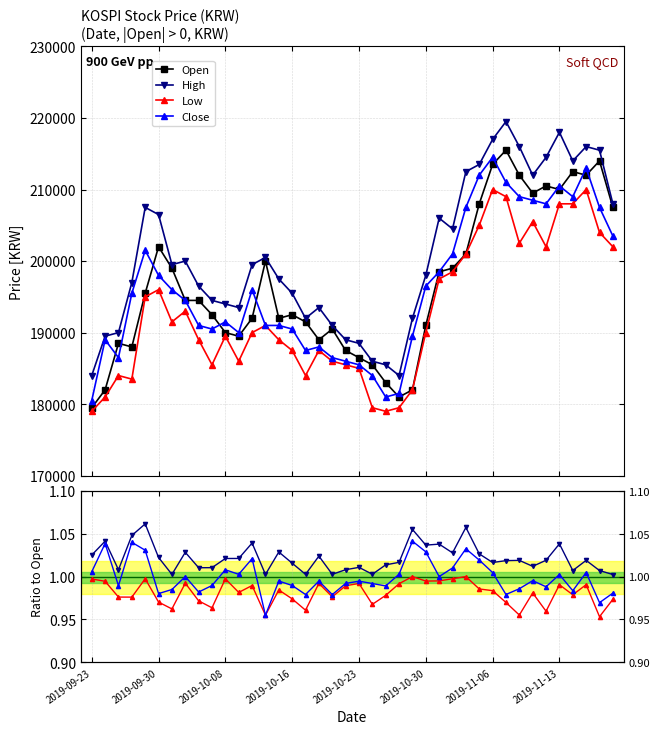

True or false: Low and Close cross at least once.

False